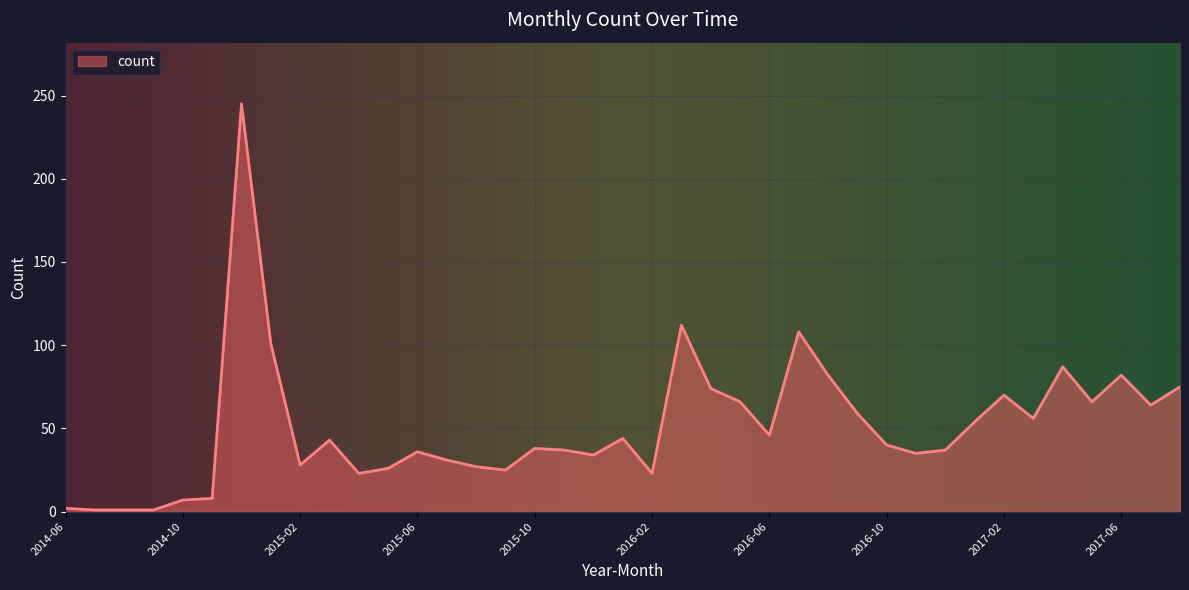

What is the maximum value shown in the chart?

245